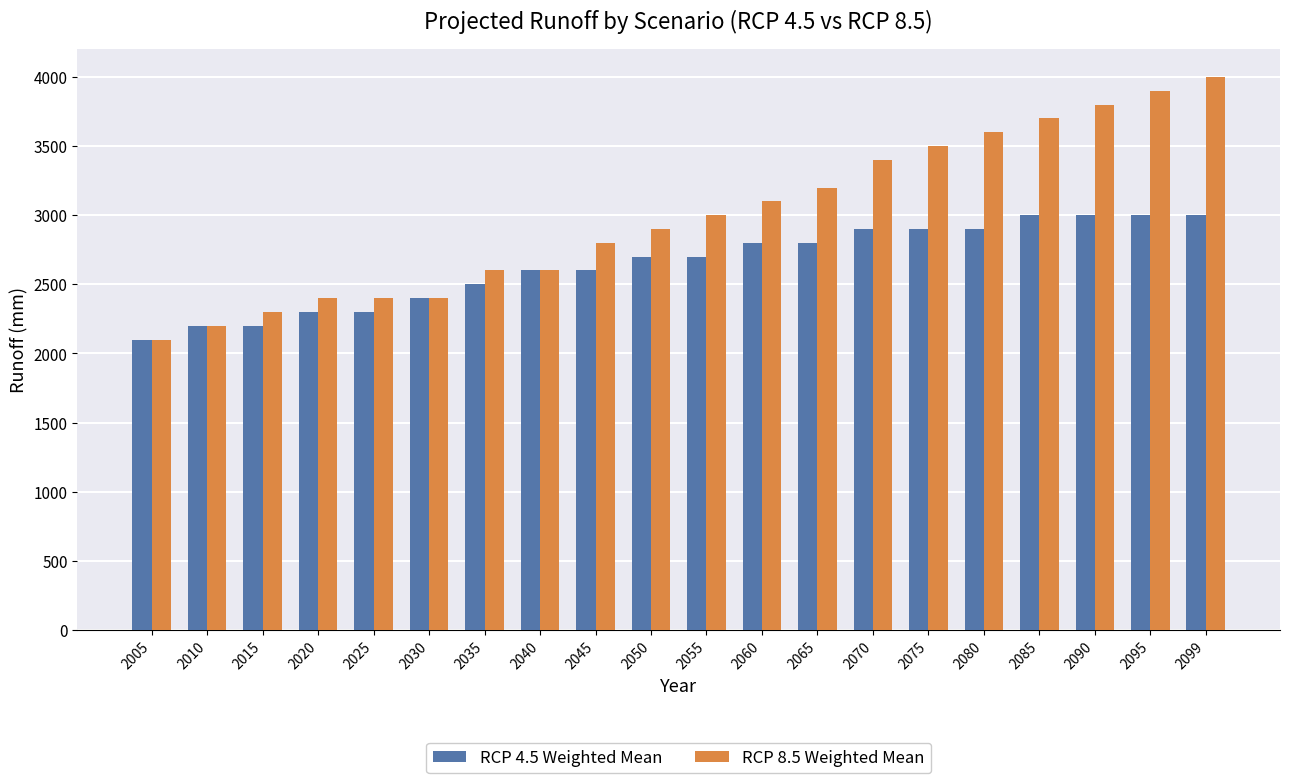

What is the difference between the second highest and second lowest values in the RCP 4.5 Weighted Mean series?

800